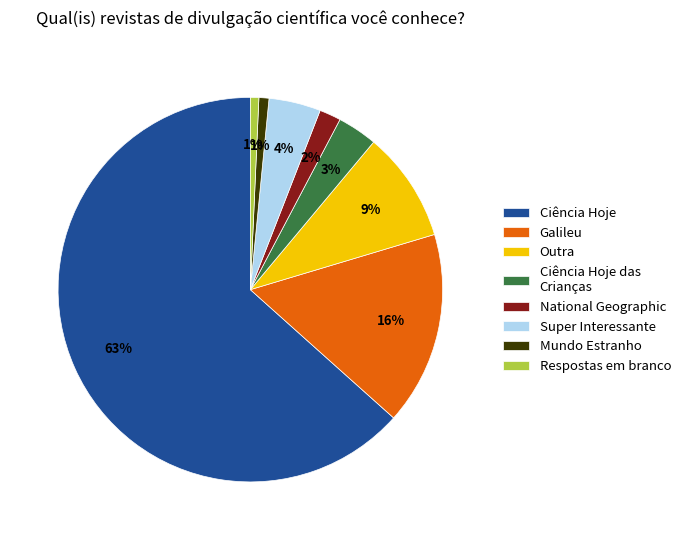

What percentage is the Super Interessante slice, to the nearest percent?

4%